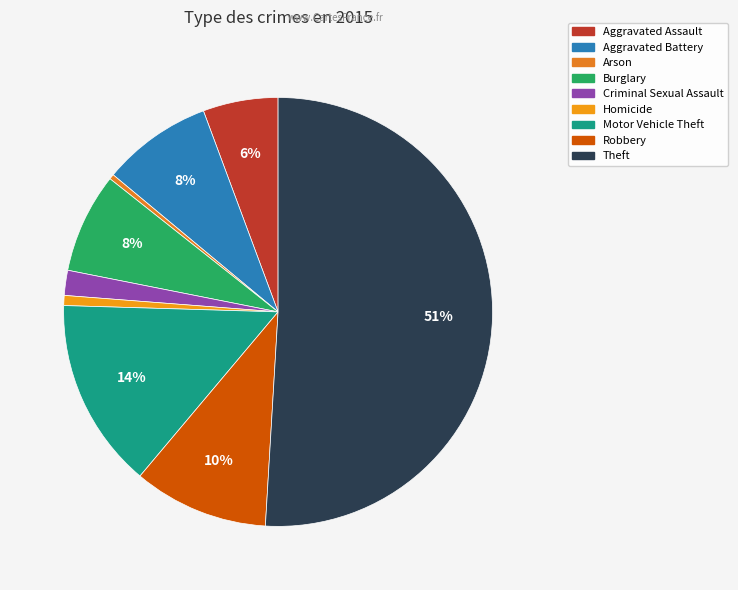

Which slice represents more than half of the pie?

Theft